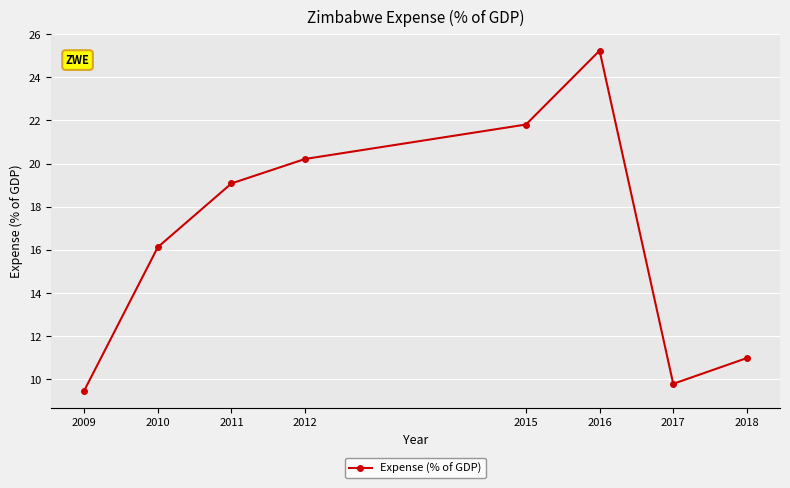

Reading left to right, list all the values displayed in this chart.

9.5	16.1	19.1	20.2	21.8	25.2	9.8	11.0